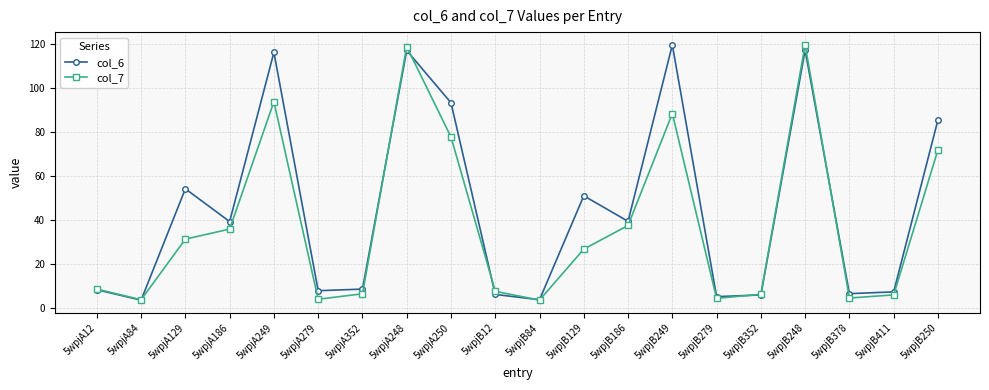

Does the chart display data point markers on the line(s)?

Yes